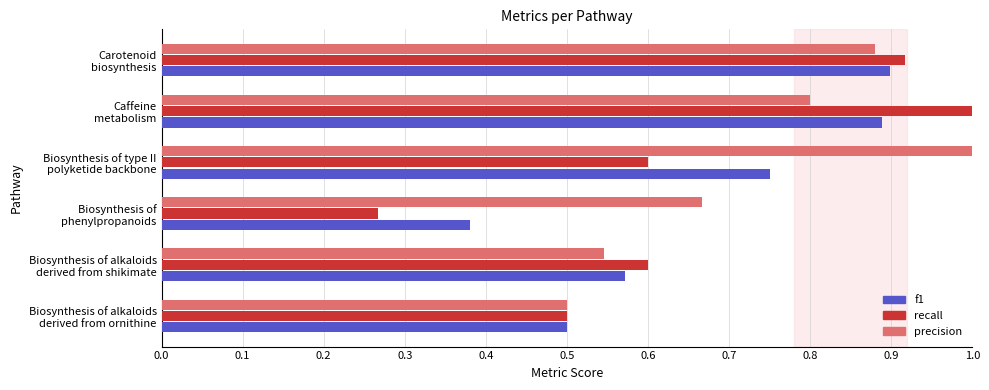

Which series has the largest range (max minus min)?

recall